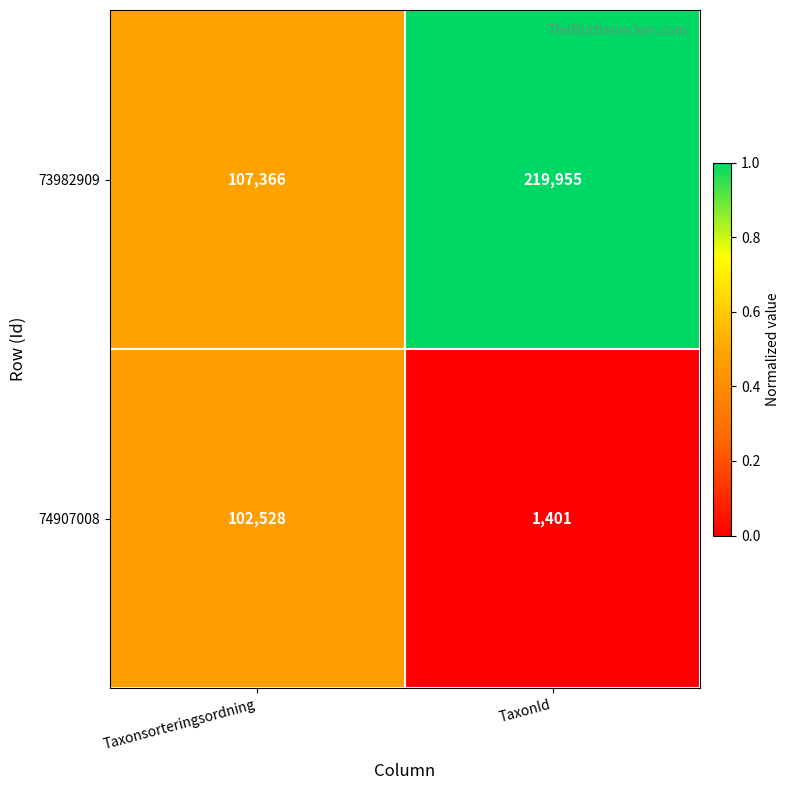

Between Taxonsorteringsordning and TaxonId, which series saw the biggest shift?

73982909